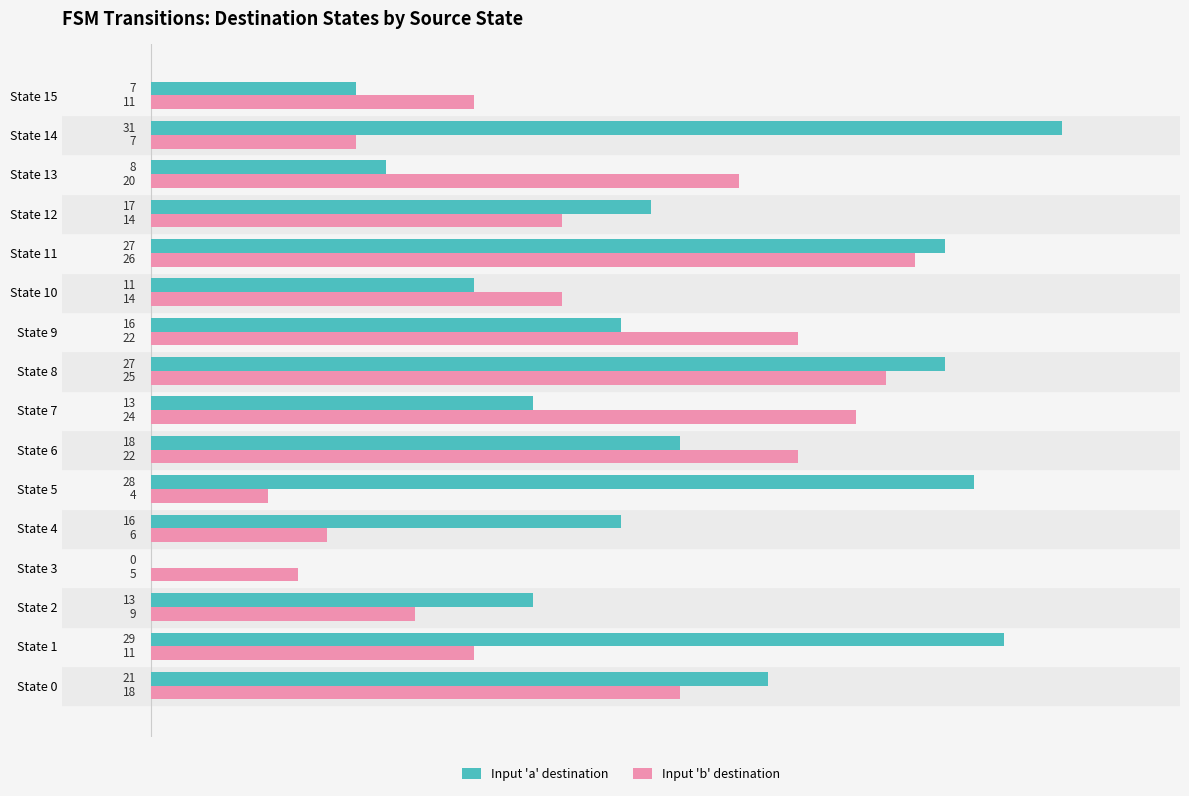

What is the sum of the Input 'a' destination values at State 15 and State 13?

15